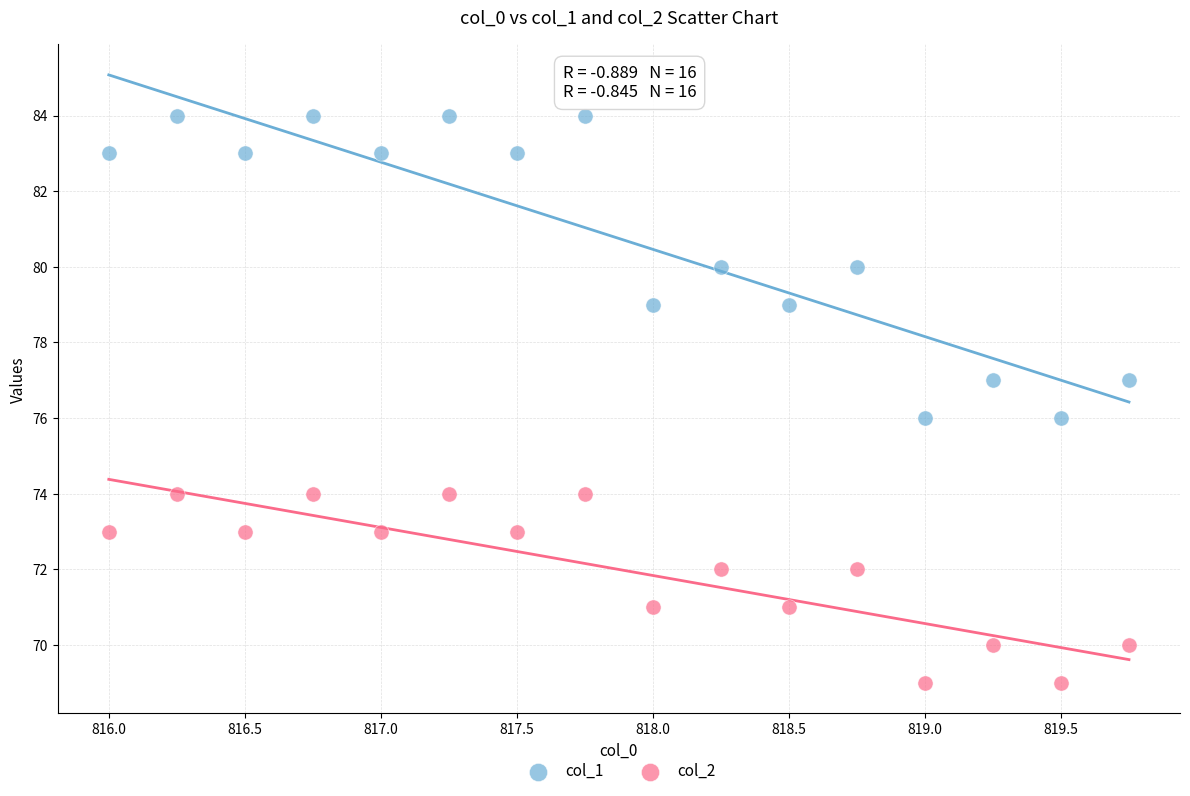

Which series reaches the maximum Y coordinate?

col_1